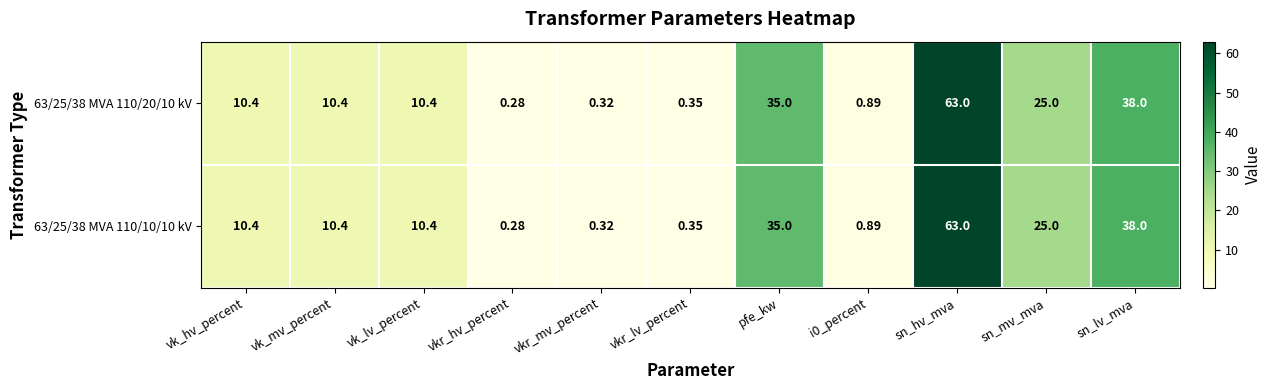

How many distinct data groups are displayed?

2